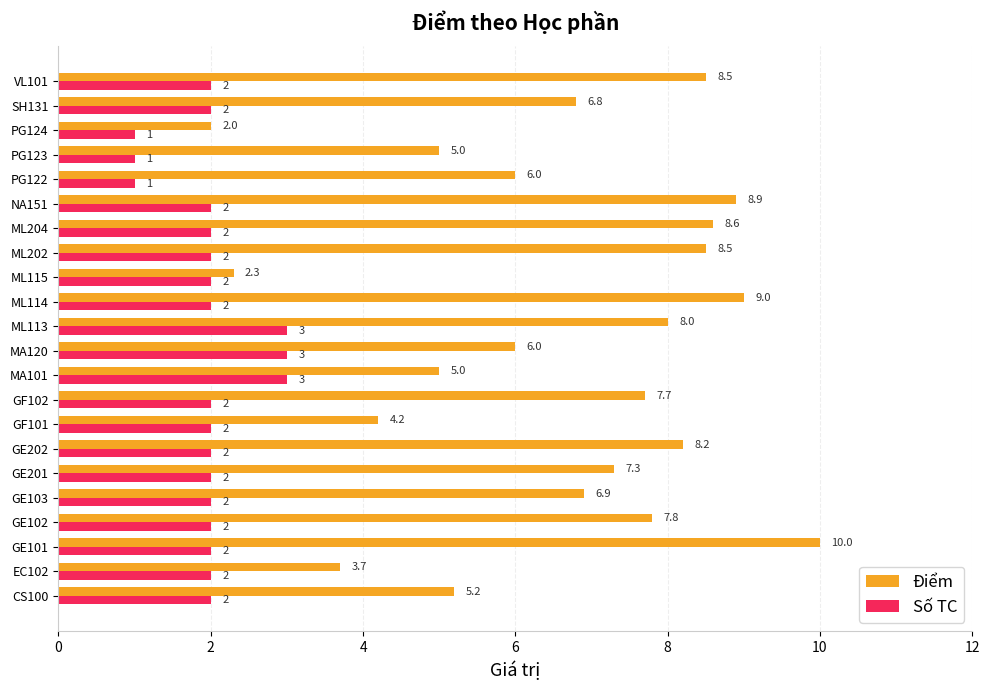

At which category is the sum across all series the highest?

GE101